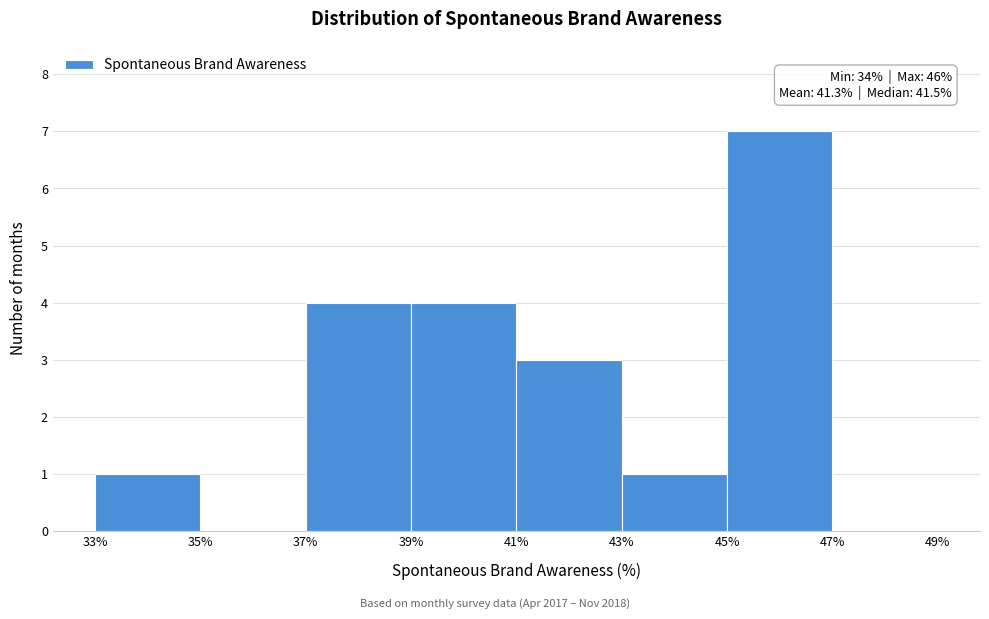

Which range on the x-axis has the tallest bar?

45% to 47%